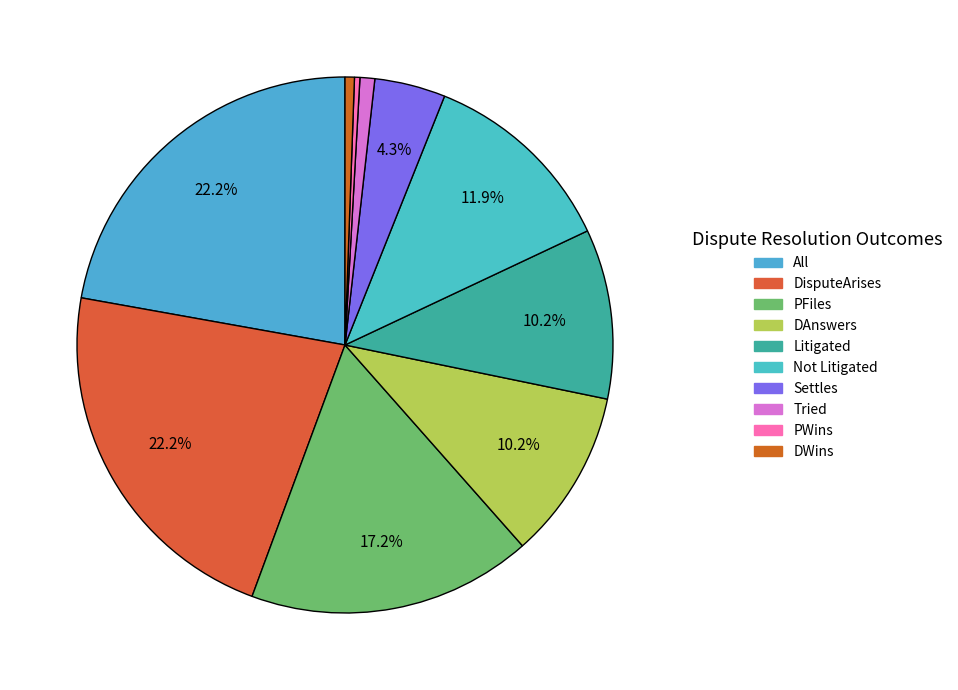

Is it true that DWins is 1% of the pie?

True